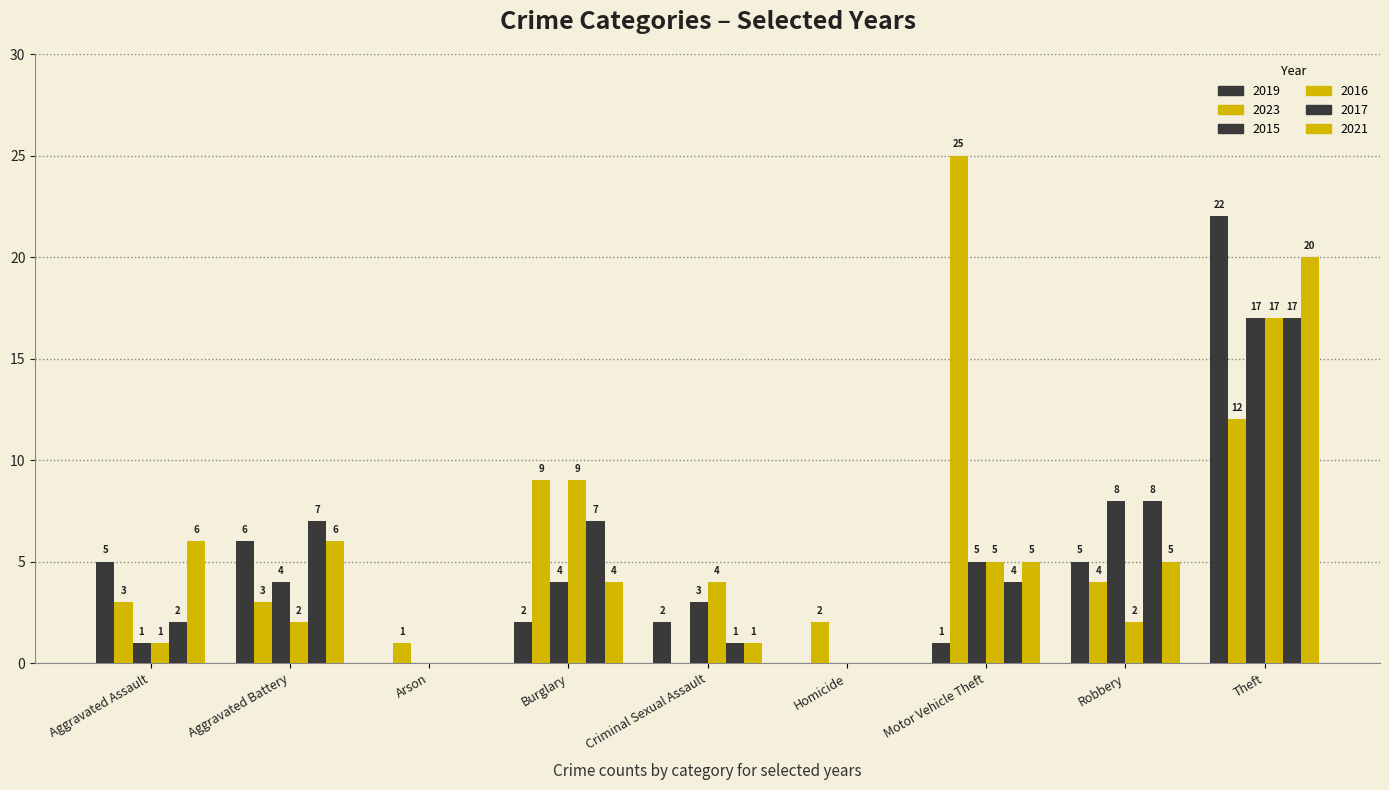

Which series has the largest range (max minus min)?

2023